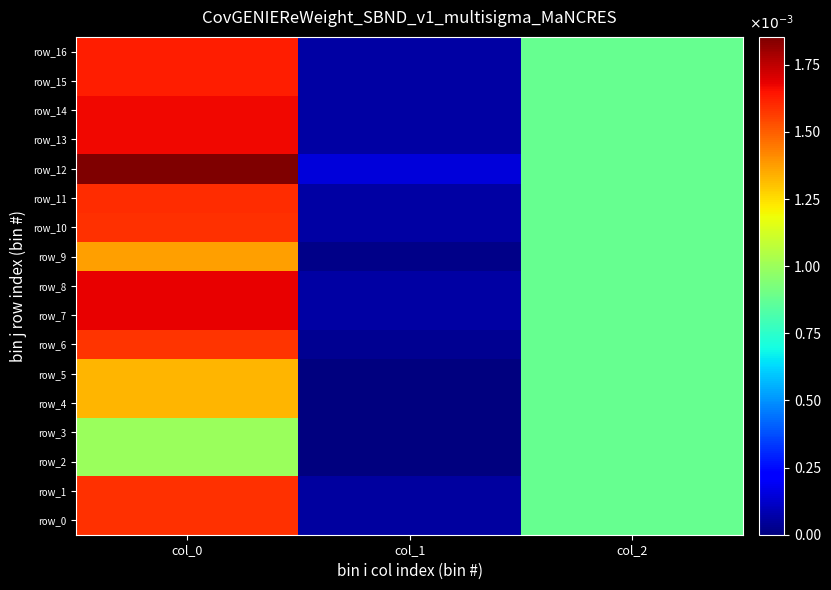

True or false: row_13 has a value of 0.1 at col_1.

True